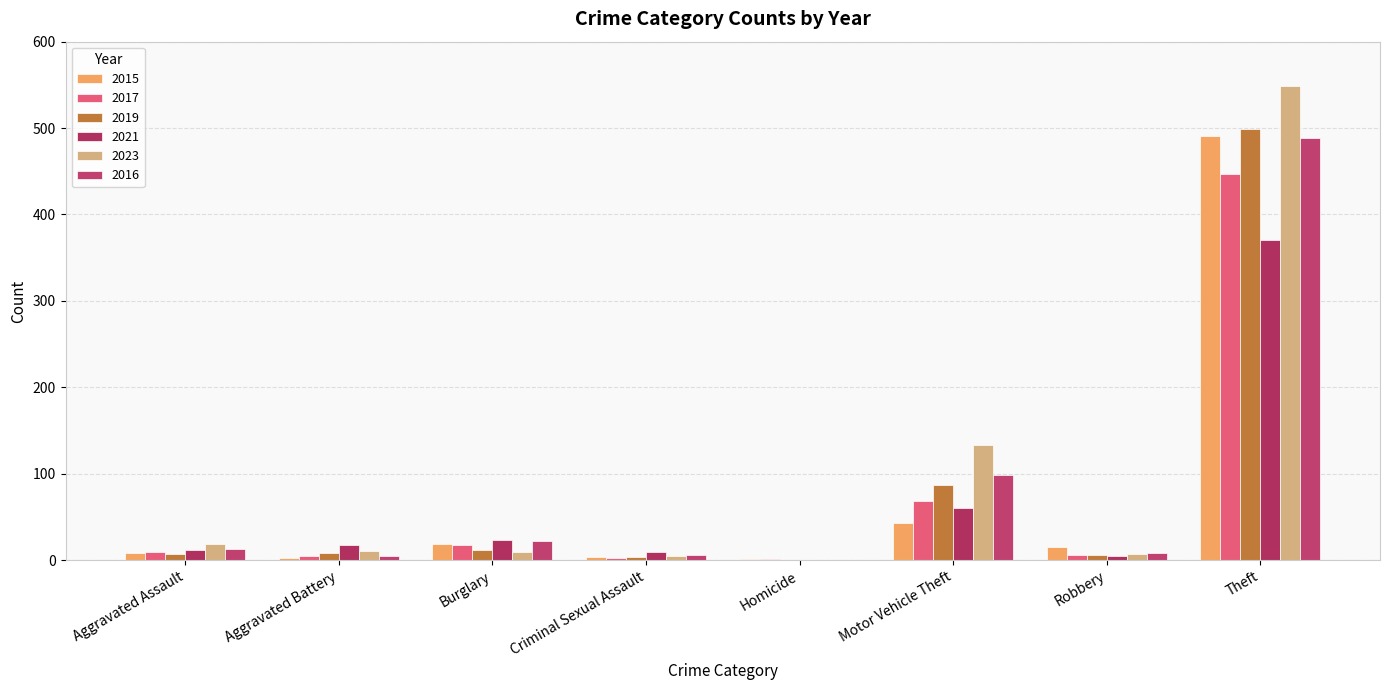

Between Homicide and Robbery, which series saw the biggest shift?

2015